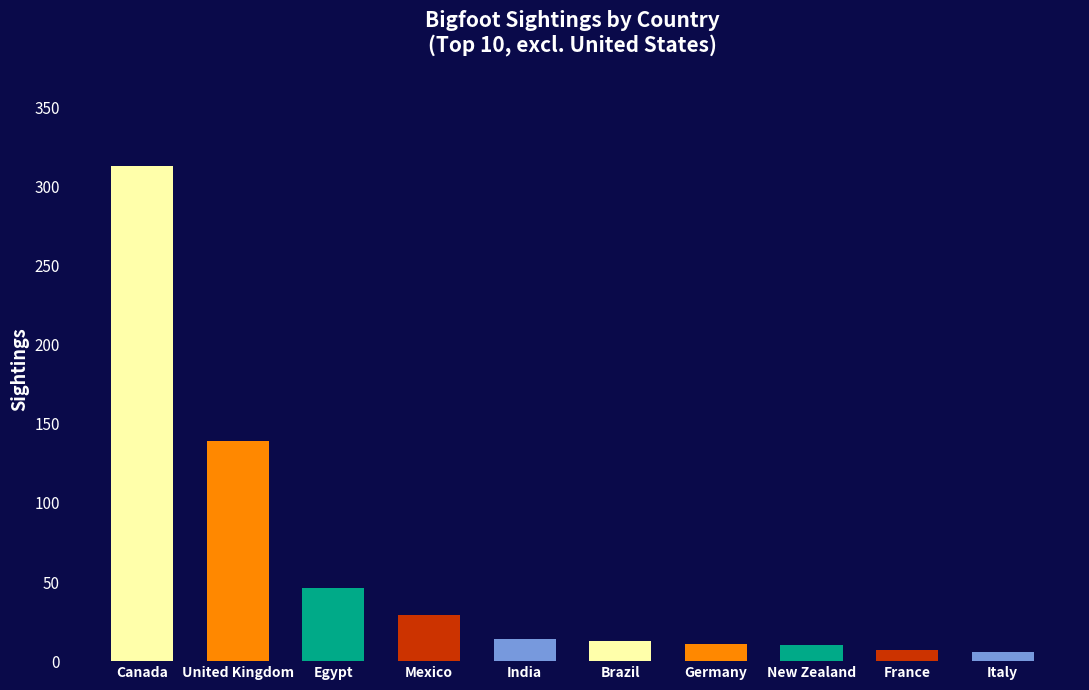

What is the value of the 4th bar from the left?

29